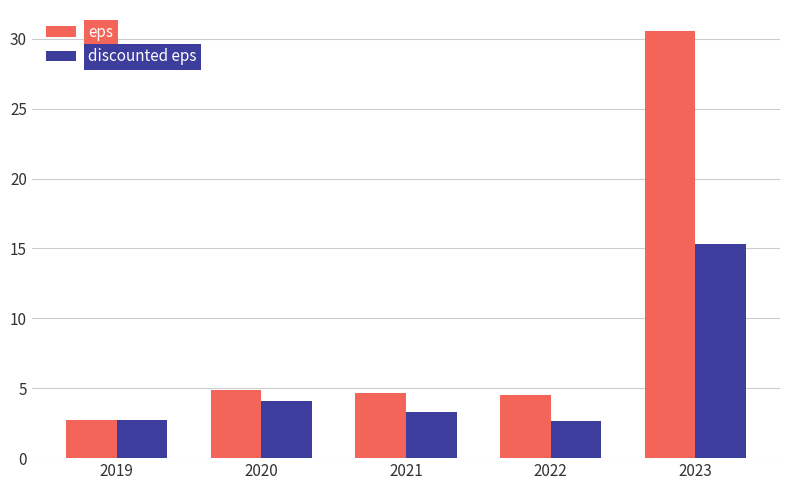

What value does the eps series have at 2020?

4.8